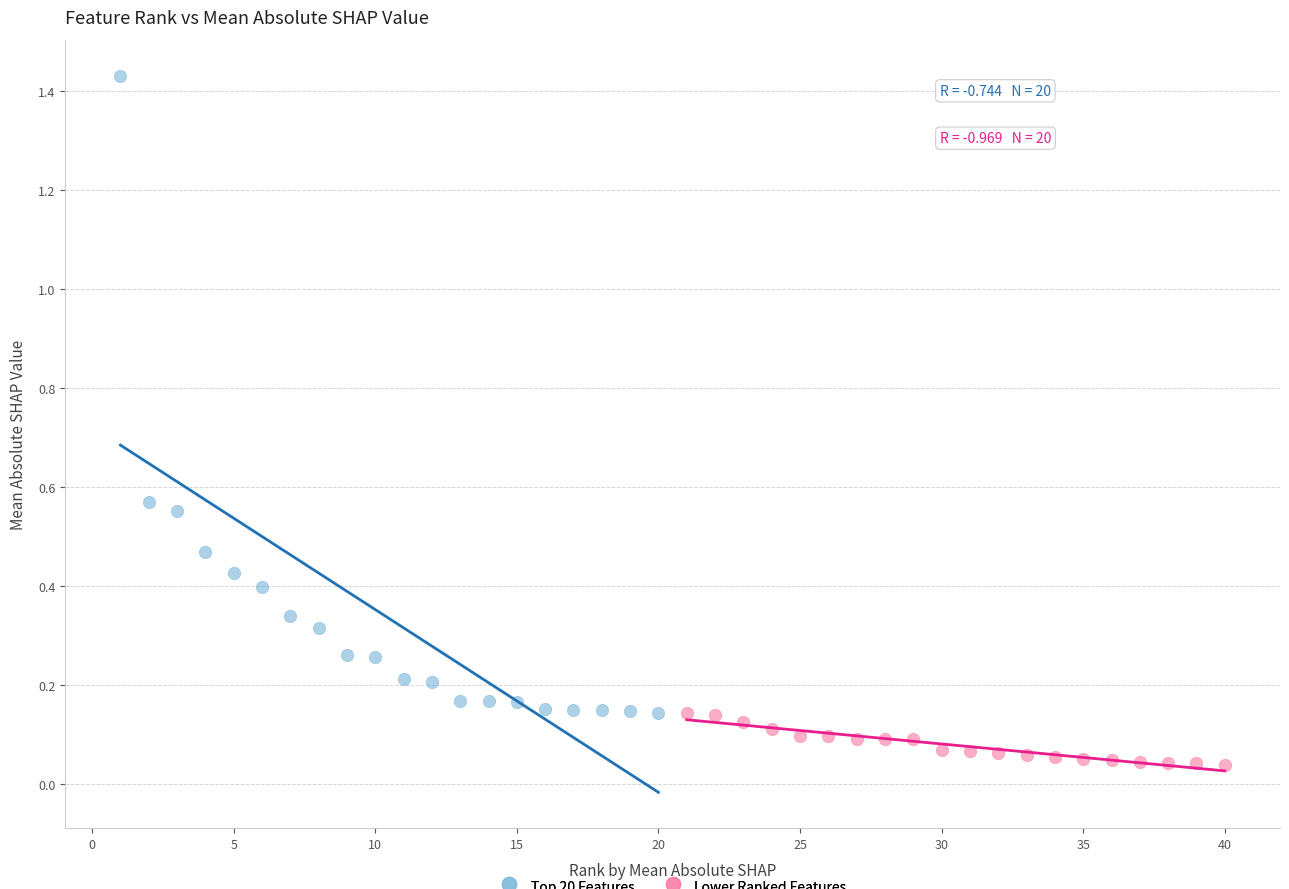

Which series reaches the minimum Y coordinate?

Lower Ranked Features